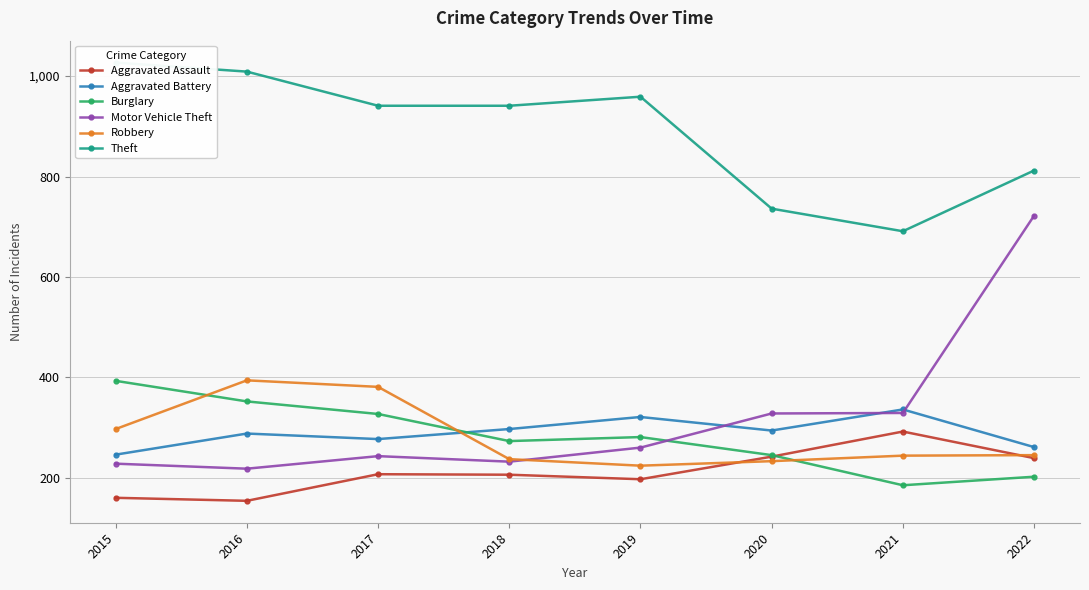

Reading left to right, what are all the values shown in this chart?

Aggravated Assault: 160	154	207	206	197	242	292	239
Aggravated Battery: 246	288	277	297	321	294	336	261
Burglary: 393	352	327	273	281	245	185	202
Motor Vehicle Theft: 228	218	243	232	260	328	329	722
Robbery: 297	394	381	237	224	233	244	245
Theft: 1027	1009	941	941	959	736	691	812